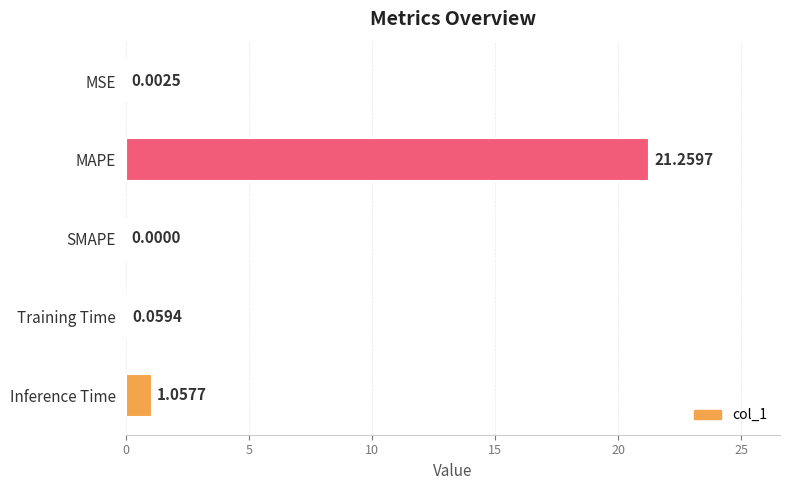

Are the bars horizontal?

Yes